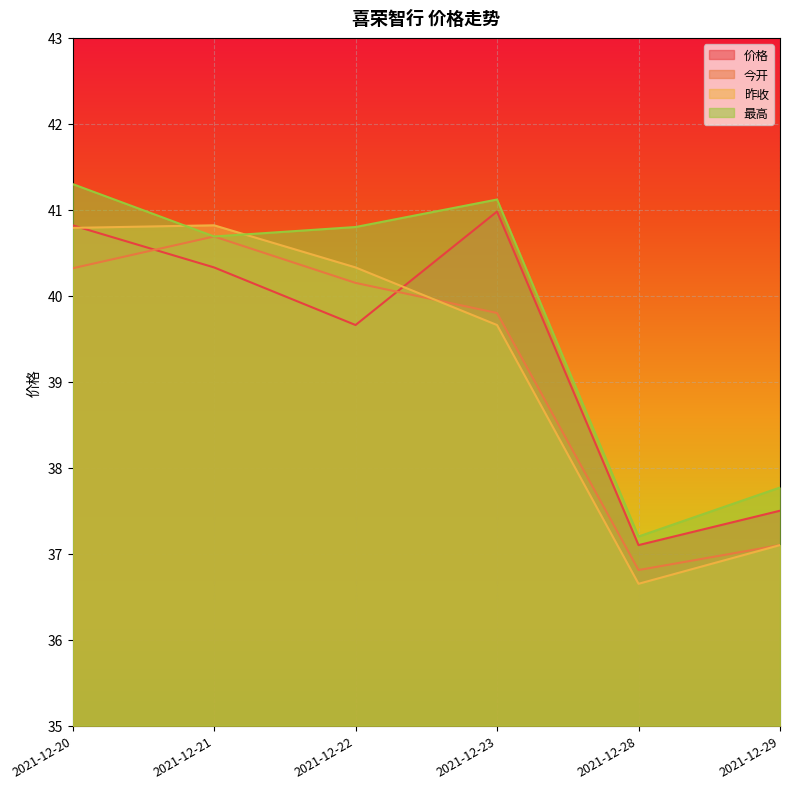

What is the value of the 价格 point at the 2nd from the left?

40.3